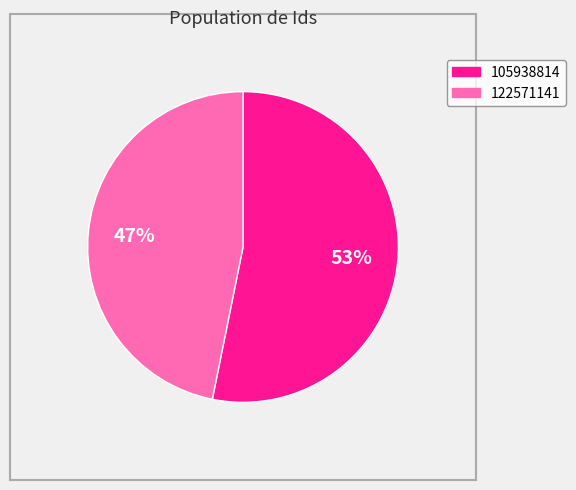

Between 105938814 and 122571141, which is larger?

105938814